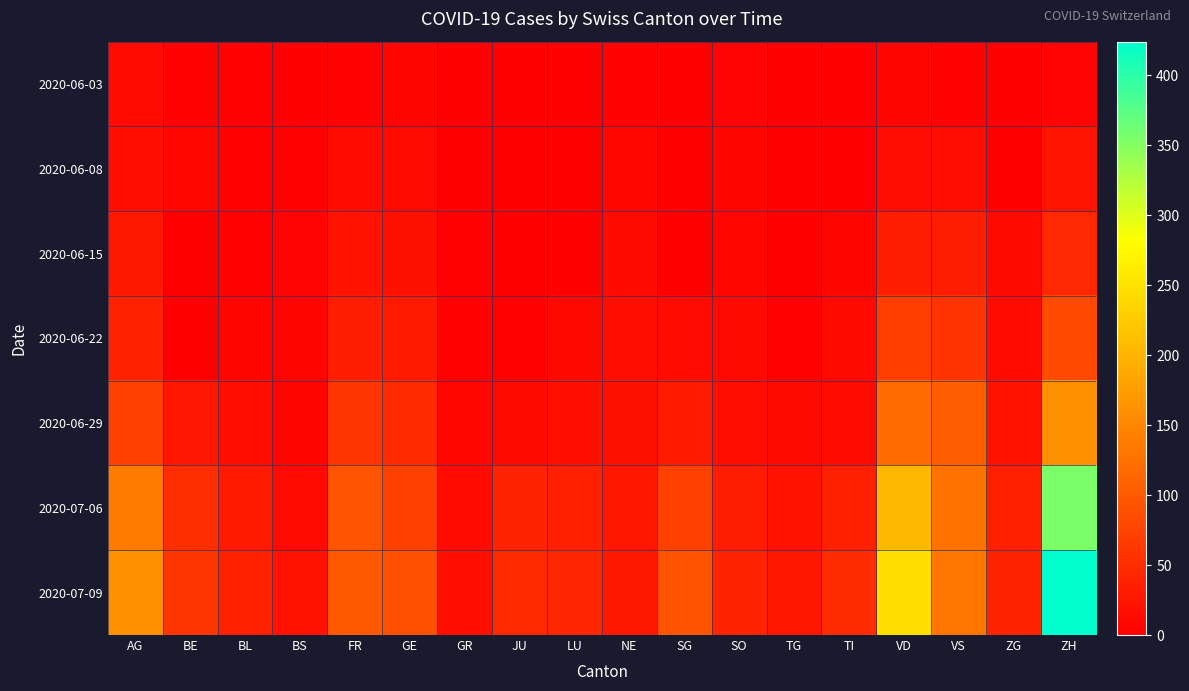

Count the number of categories in the chart.

18